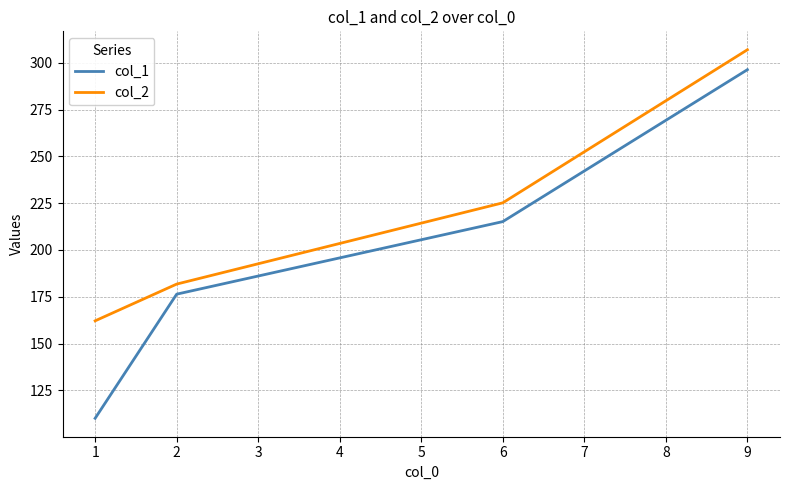

Reading left to right, what are all the values shown in this chart?

col_1: 110.1	176.4	215.1	296.3
col_2: 162.2	181.8	225.2	306.9